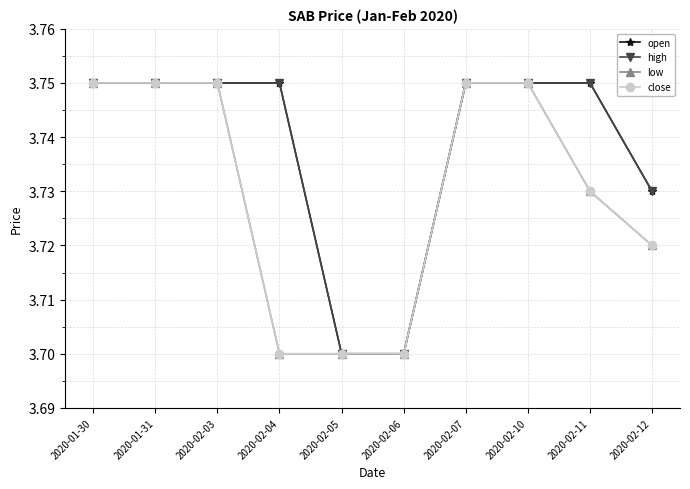

Does the chart have visible grid lines?

Yes